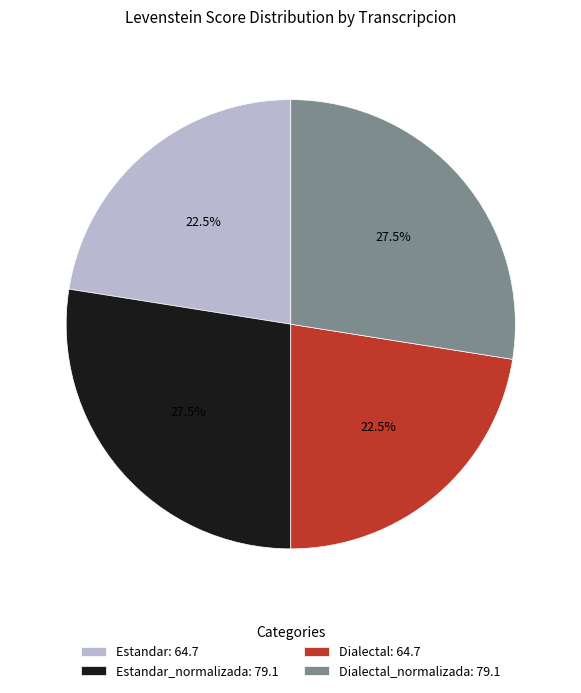

Does any single category account for the majority?

No